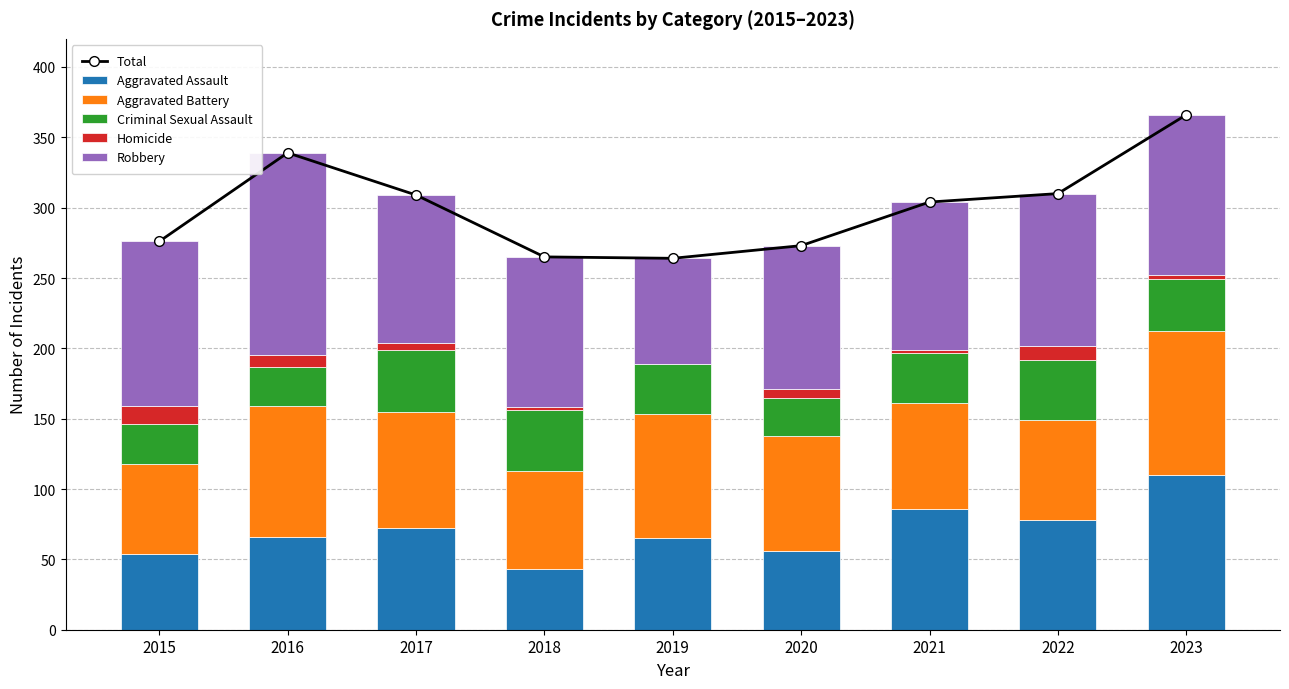

Which category has the lowest value in the Robbery series?

2019